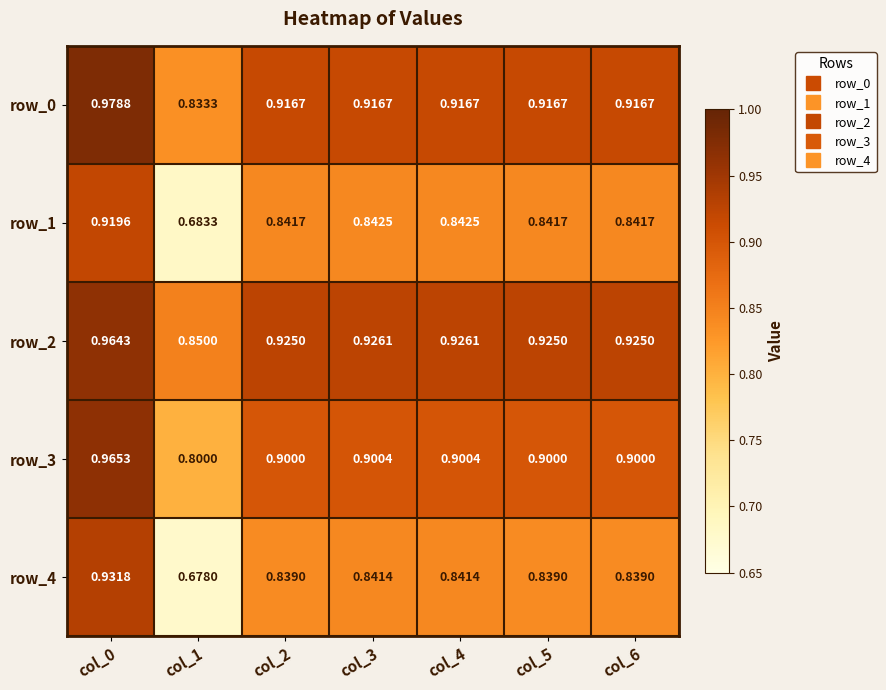

What is the average value of the row_3 series?

0.9